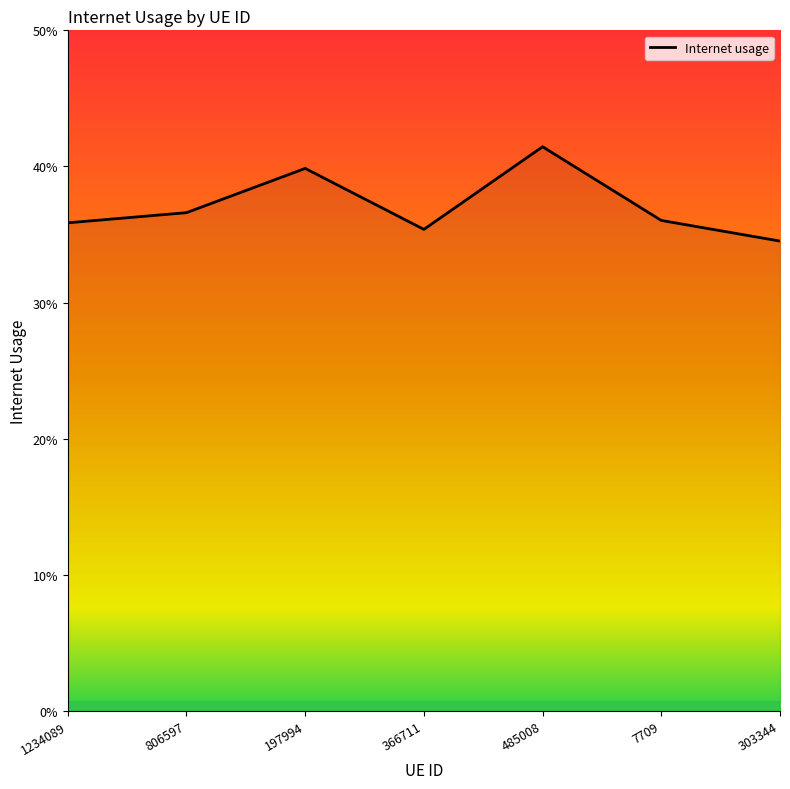

Does the chart have visible grid lines?

No